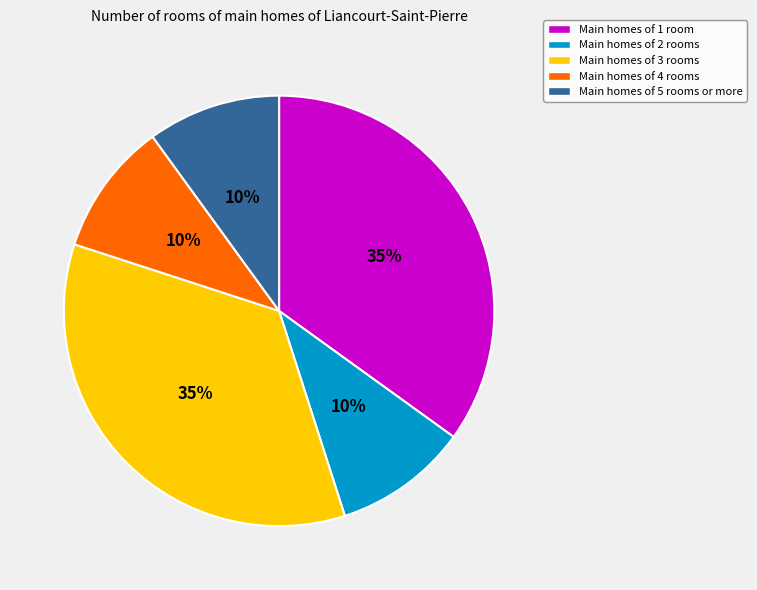

Is there a majority slice in this chart?

No